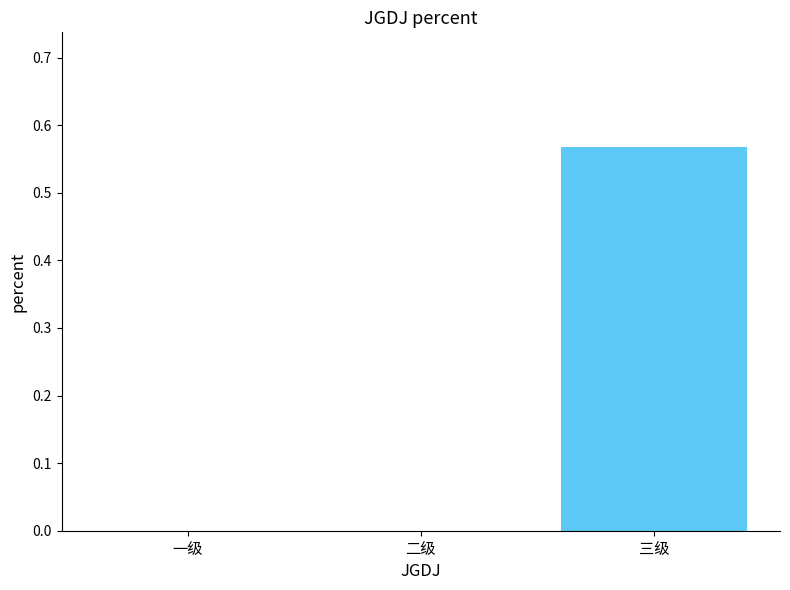

Is it true that the value at 一级 is -0.2?

False